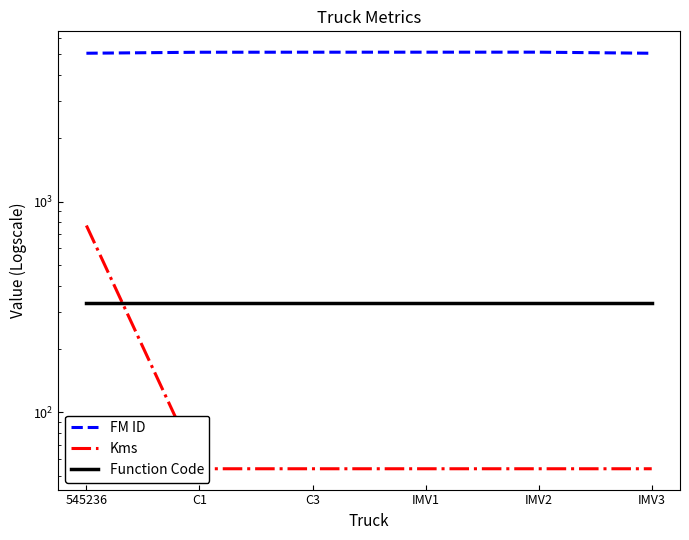

How many lines are shown in the chart?

3